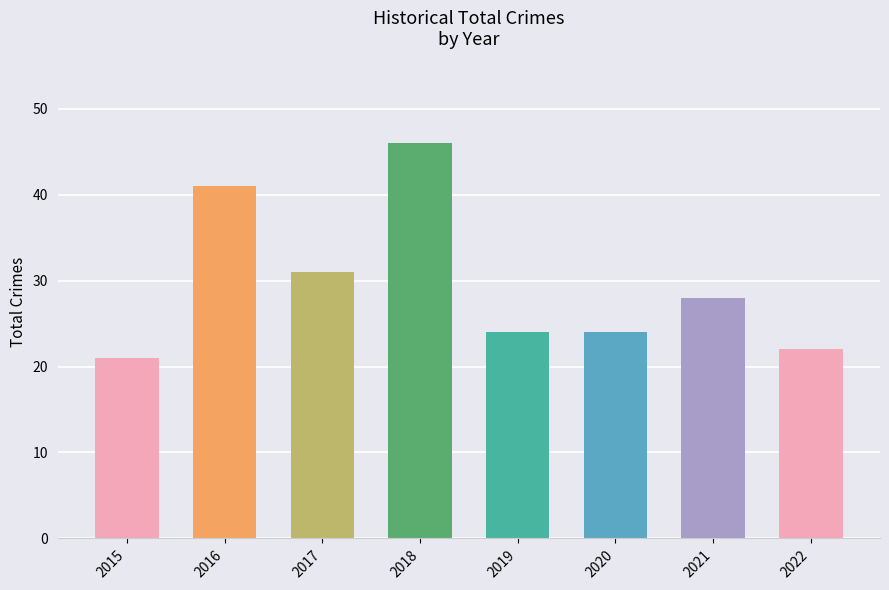

What is the value of the 5th bar from the left?

24